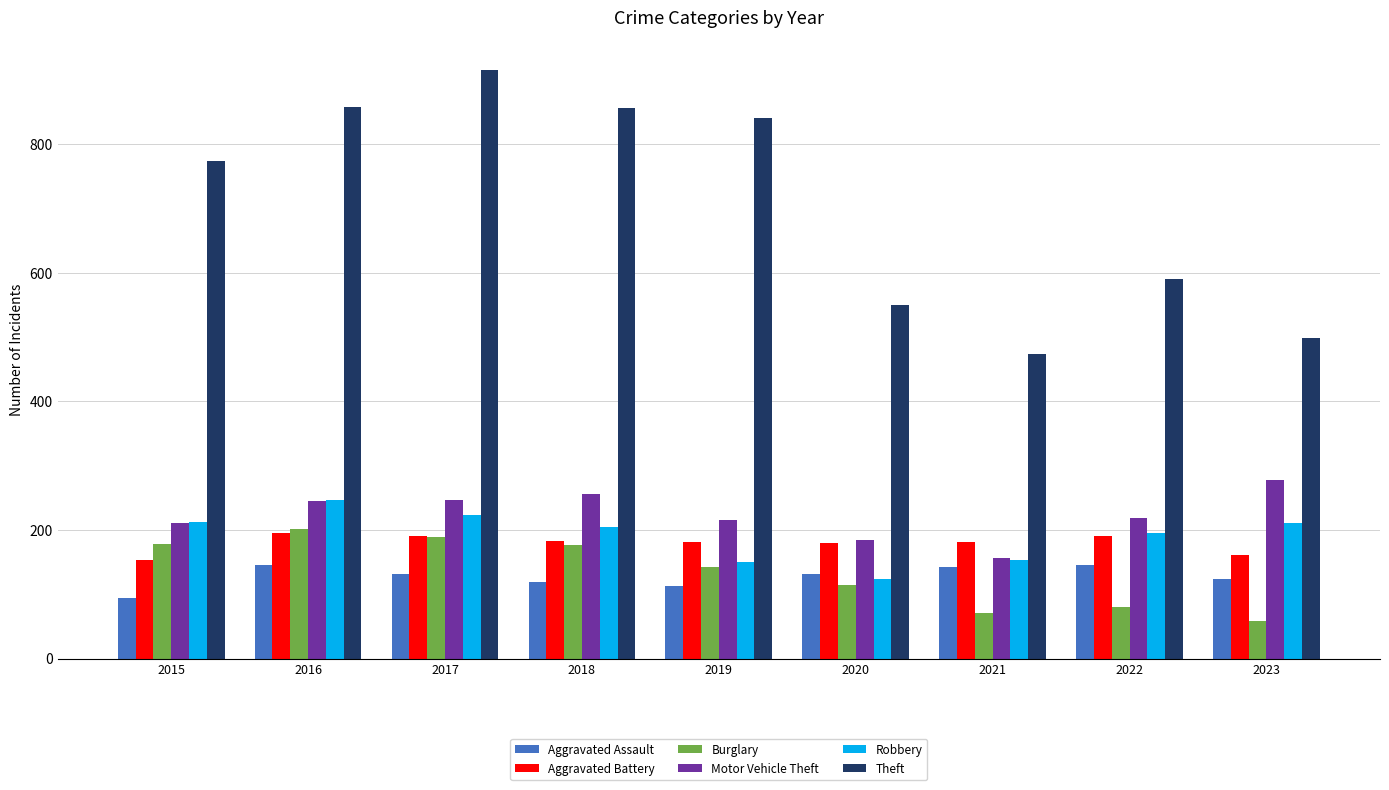

What is the sum of all Aggravated Assault values?

1147